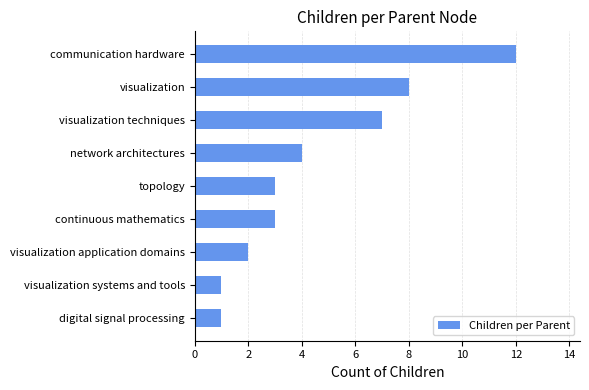

How many bars are there in total?

9